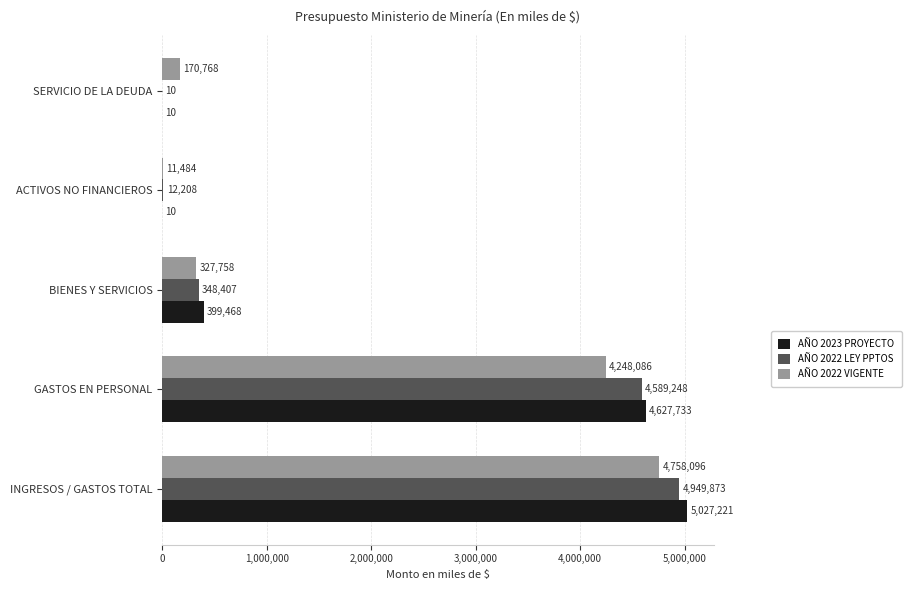

What is the sum of all AÑO 2022 VIGENTE values?

9516192